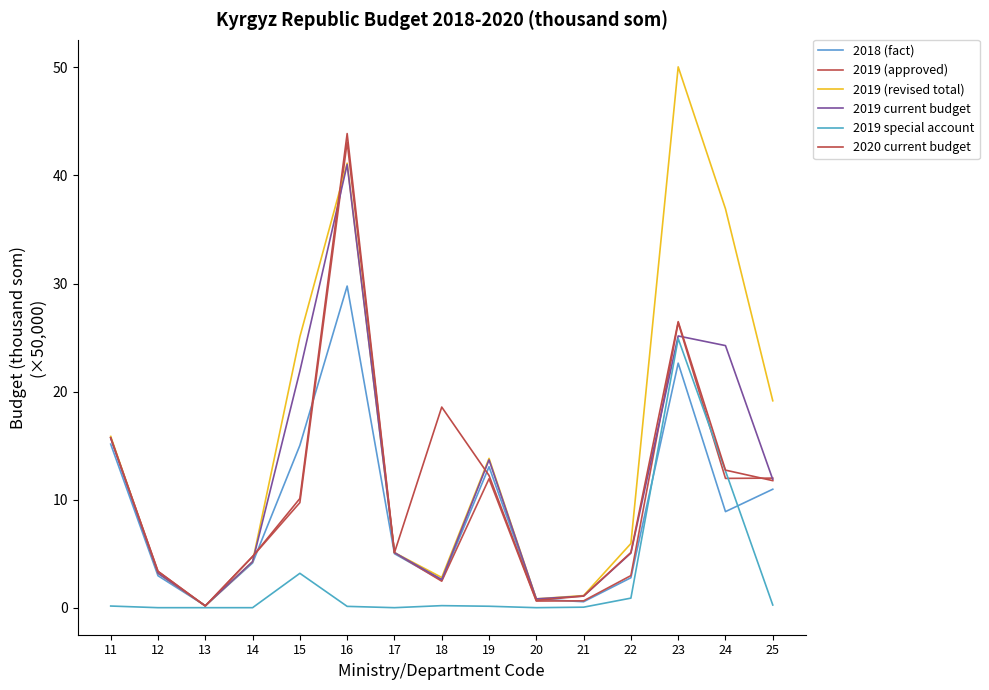

Where is 2019 special account nearest to the value 12?

24